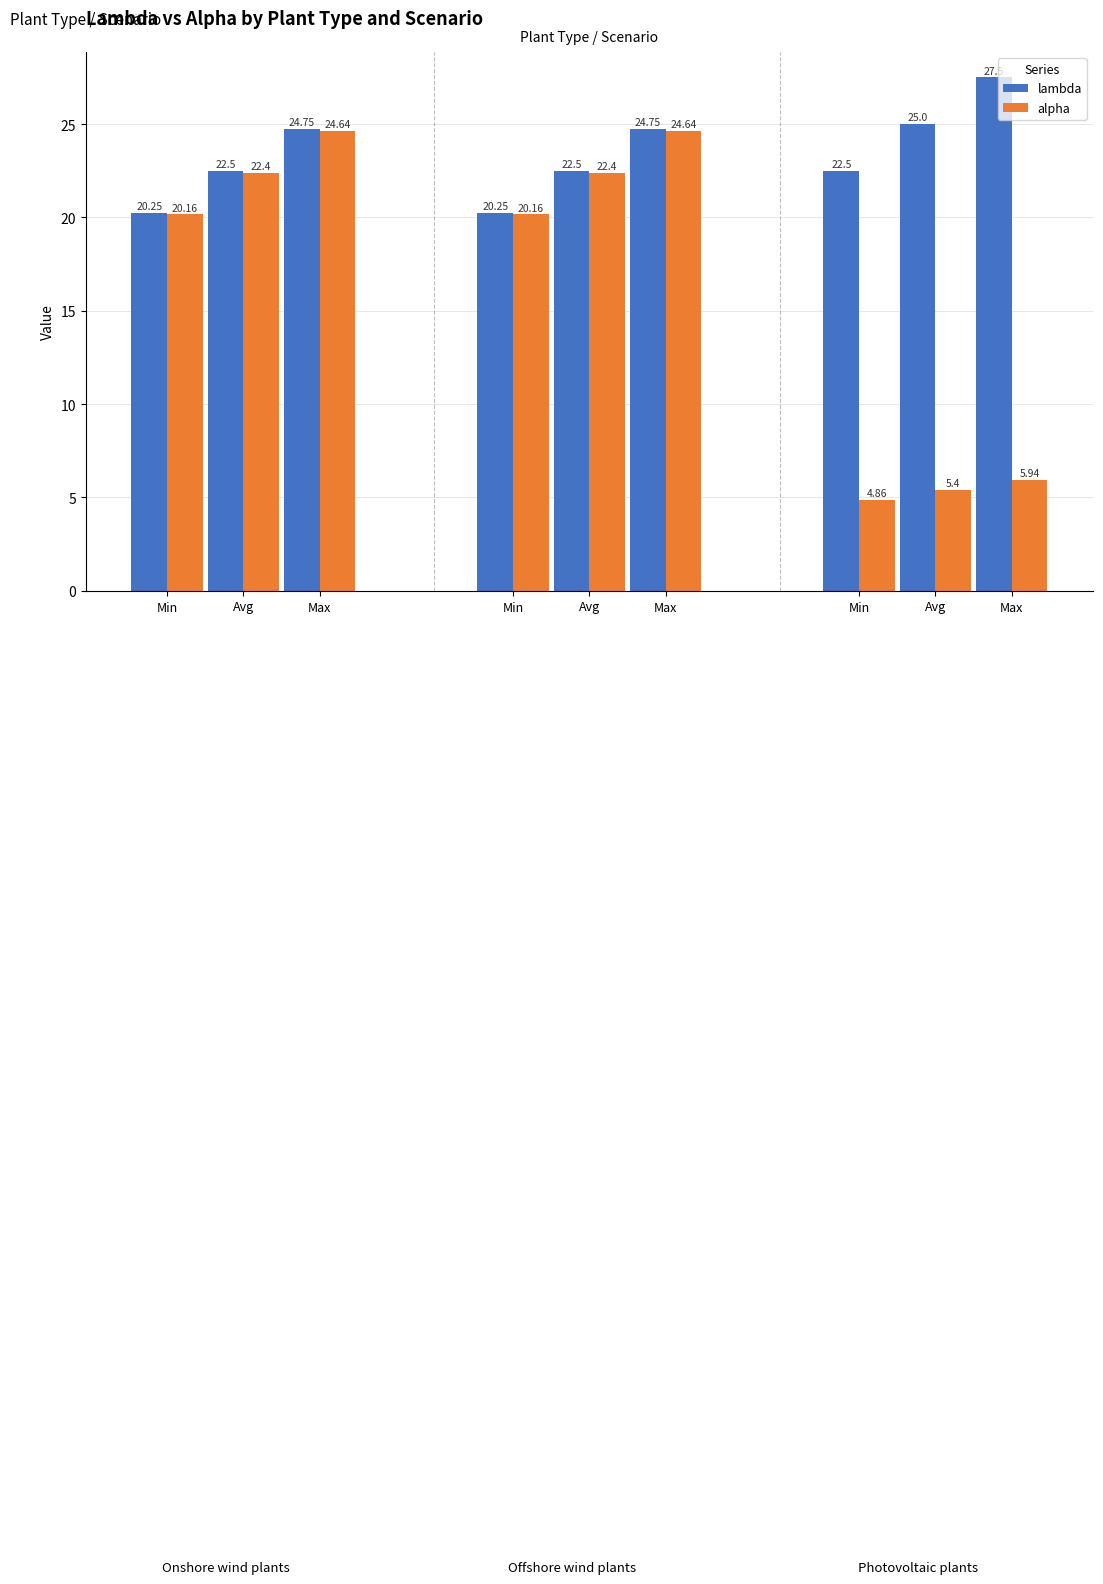

List the series in order of their peak value, lowest first.

alpha, lambda